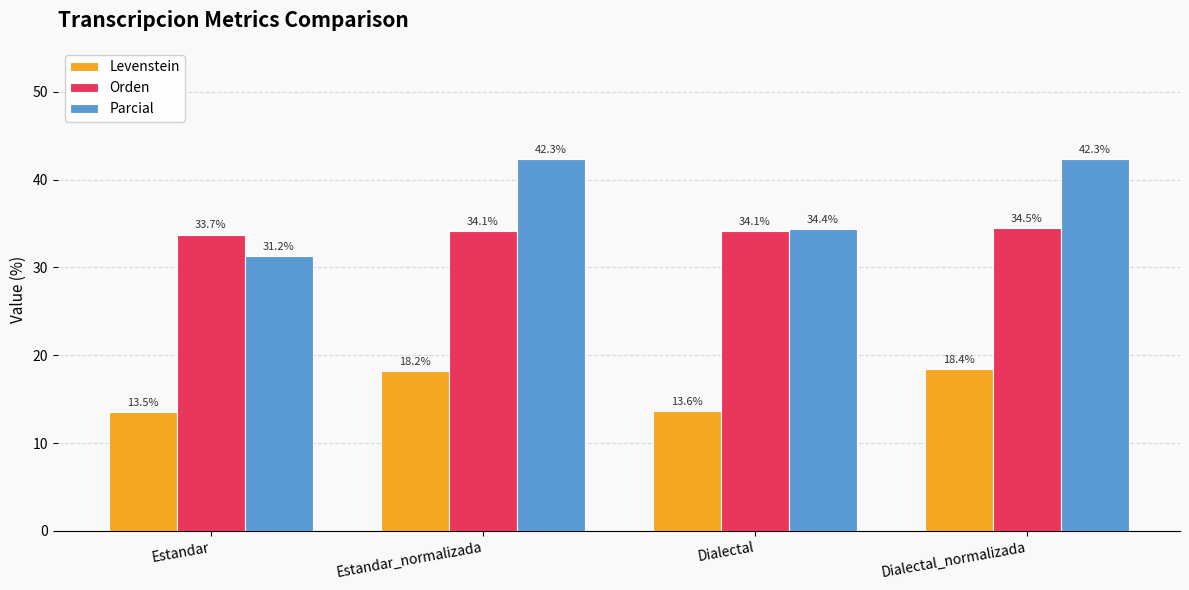

What is the lowest value of the Orden series?

33.7